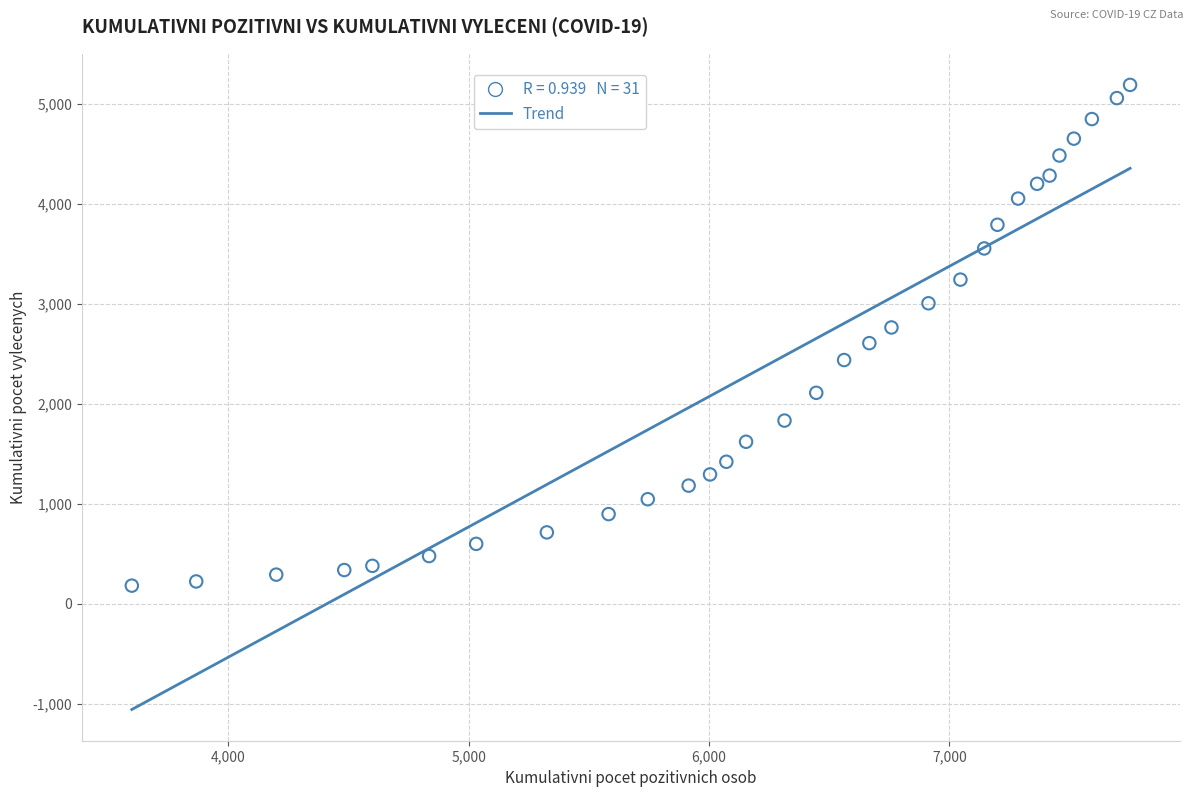

What is the range of X values (max minus min)?

4154